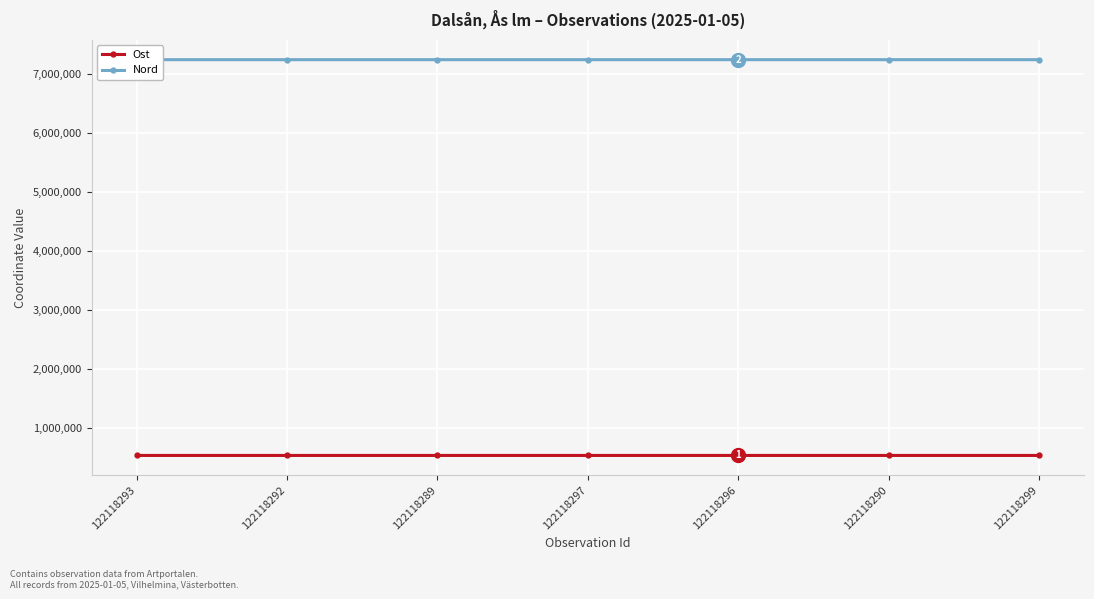

How many lines are shown in the chart?

2